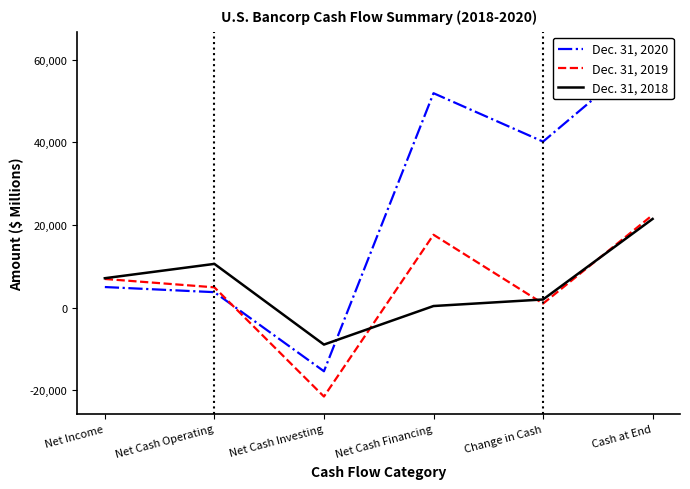

What is the lowest value of the Dec. 31, 2018 series?

-8977